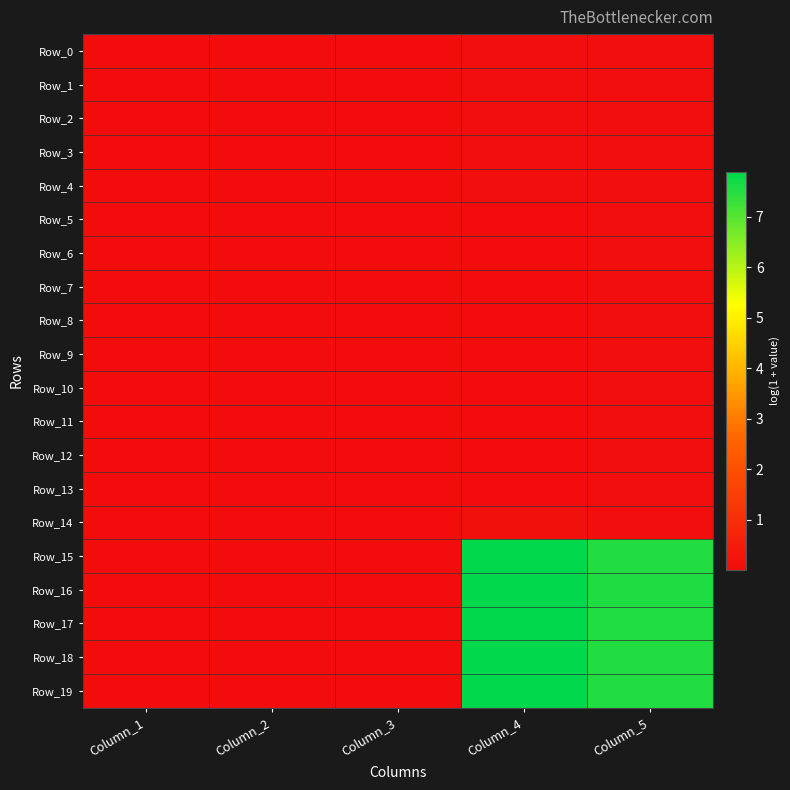

Reading right to left, what are all the values shown in this chart?

Row_0: Column_5=0.1	Column_4=0.1	Column_3=0.0	Column_2=0.0	Column_1=0.0
Row_1: Column_5=0.1	Column_4=0.1	Column_3=0.0	Column_2=0.0	Column_1=0.0
Row_2: Column_5=0.1	Column_4=0.1	Column_3=0.0	Column_2=0.0	Column_1=0.0
Row_3: Column_5=0.1	Column_4=0.1	Column_3=0.0	Column_2=0.0	Column_1=0.0
Row_4: Column_5=0.1	Column_4=0.1	Column_3=0.0	Column_2=0.0	Column_1=0.0
Row_5: Column_5=0.1	Column_4=0.1	Column_3=0.0	Column_2=0.0	Column_1=0.0
Row_6: Column_5=0.1	Column_4=0.1	Column_3=0.0	Column_2=0.0	Column_1=0.0
Row_7: Column_5=0.1	Column_4=0.1	Column_3=0.0	Column_2=0.0	Column_1=0.0
Row_8: Column_5=0.1	Column_4=0.1	Column_3=0.0	Column_2=0.0	Column_1=0.0
Row_9: Column_5=0.1	Column_4=0.1	Column_3=0.0	Column_2=0.0	Column_1=0.0
Row_10: Column_5=0.1	Column_4=0.1	Column_3=0.0	Column_2=0.0	Column_1=0.0
Row_11: Column_5=0.1	Column_4=0.1	Column_3=0.0	Column_2=0.0	Column_1=0.0
Row_12: Column_5=0.1	Column_4=0.1	Column_3=0.0	Column_2=0.0	Column_1=0.0
Row_13: Column_5=0.1	Column_4=0.1	Column_3=0.0	Column_2=0.0	Column_1=0.0
Row_14: Column_5=0.1	Column_4=0.1	Column_3=0.0	Column_2=0.0	Column_1=0.0
Row_15: Column_5=7.5	Column_4=7.9	Column_3=0.0	Column_2=0.0	Column_1=0.0
Row_16: Column_5=7.6	Column_4=7.9	Column_3=0.0	Column_2=0.0	Column_1=0.0
Row_17: Column_5=7.5	Column_4=7.9	Column_3=0.0	Column_2=0.0	Column_1=0.0
Row_18: Column_5=7.5	Column_4=7.9	Column_3=0.0	Column_2=0.0	Column_1=0.0
Row_19: Column_5=7.5	Column_4=7.9	Column_3=0.0	Column_2=0.0	Column_1=0.0